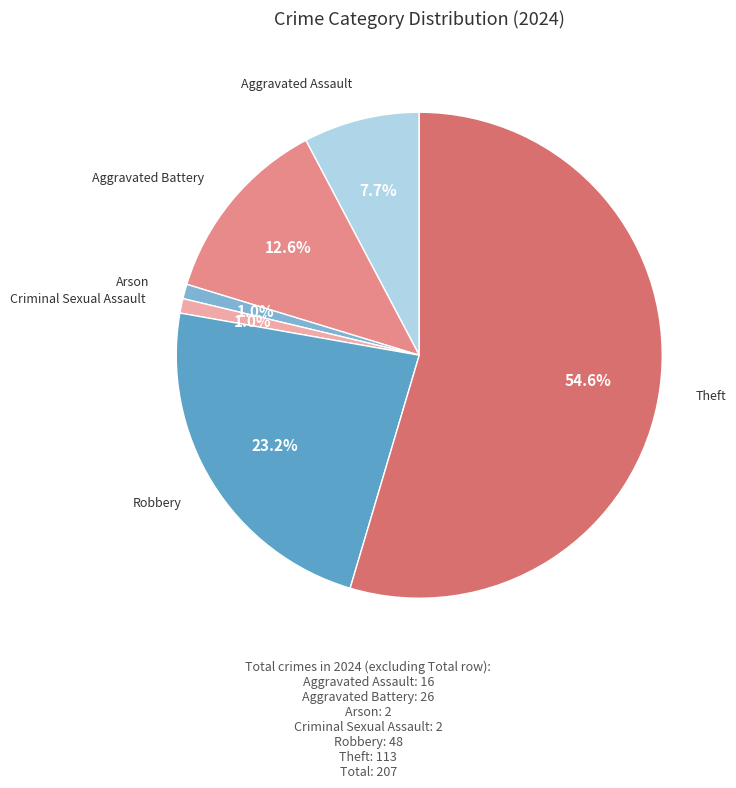

Is the sum of Aggravated Assault and Arson greater than half?

No